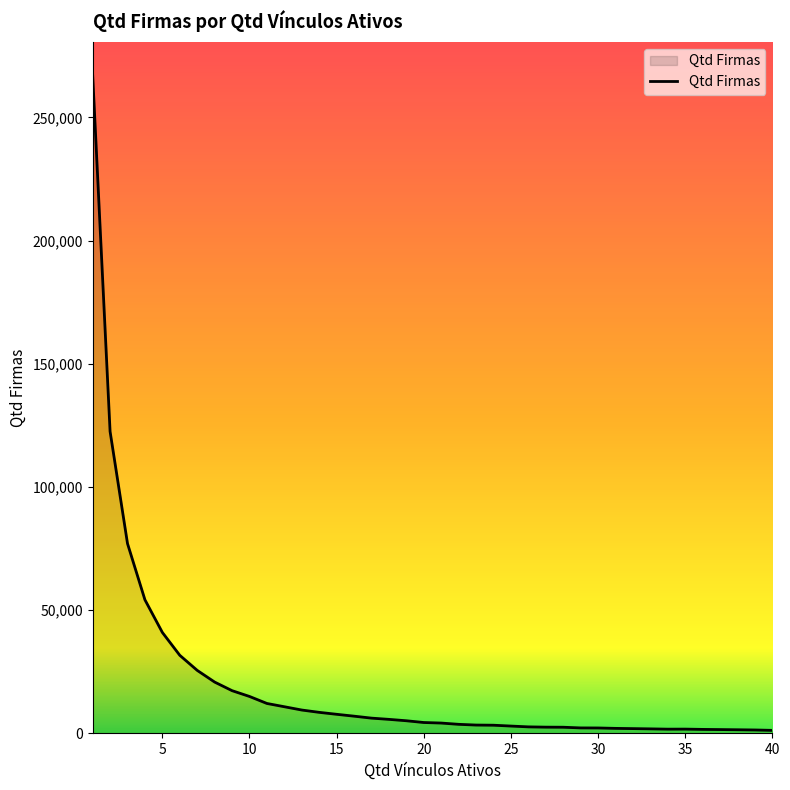

What is the difference between the maximum and minimum values?

266116